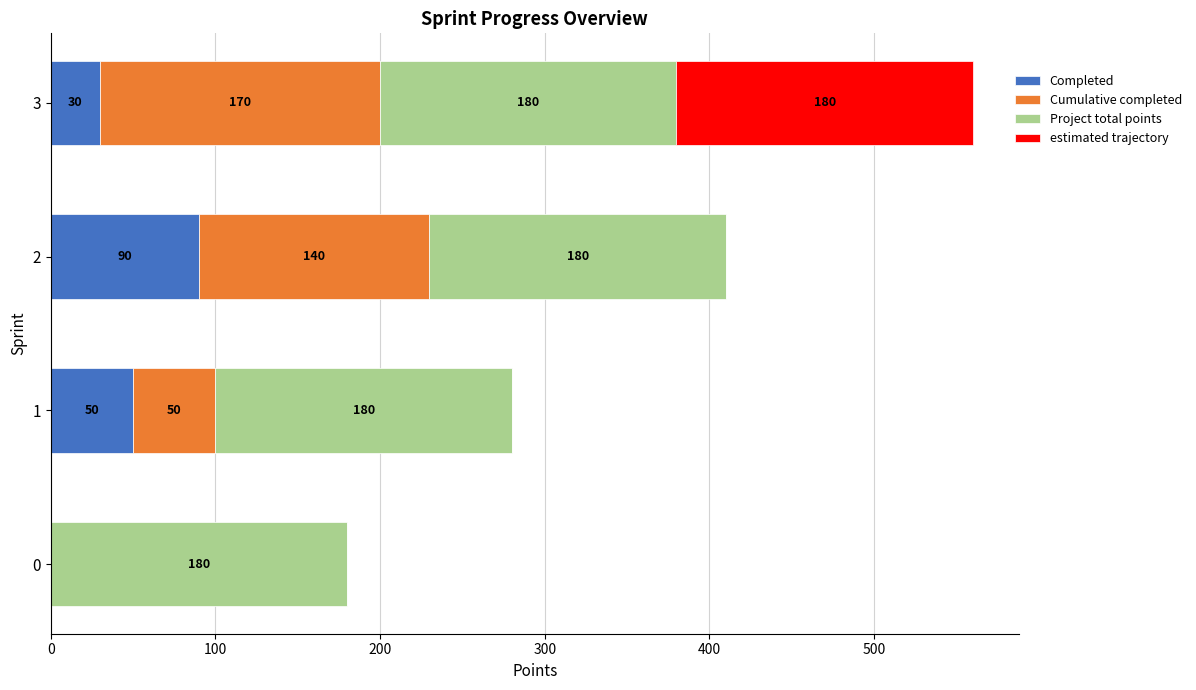

The Completed series shows -39 at 0. True or false?

False